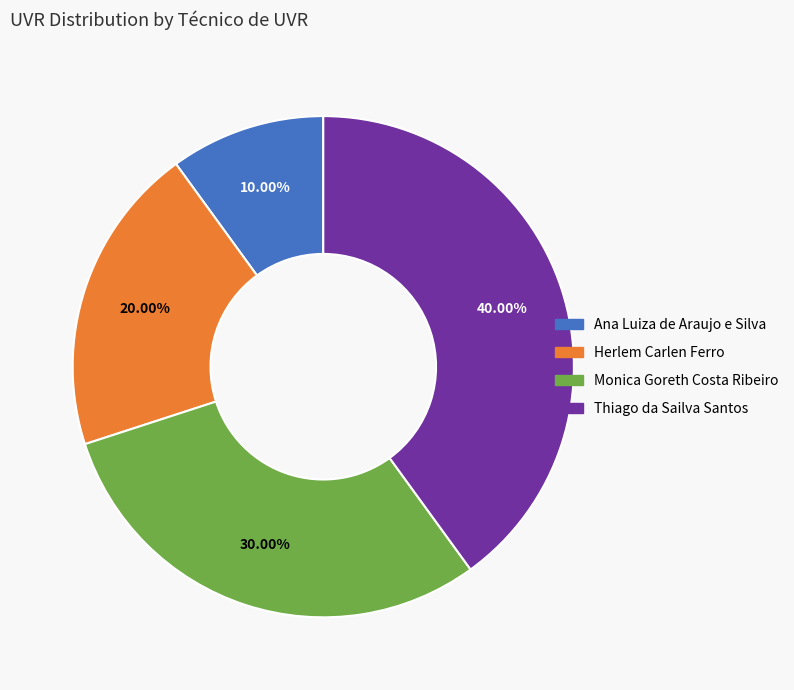

Is it true that Monica Goreth Costa Ribeiro is 30% of the pie?

True